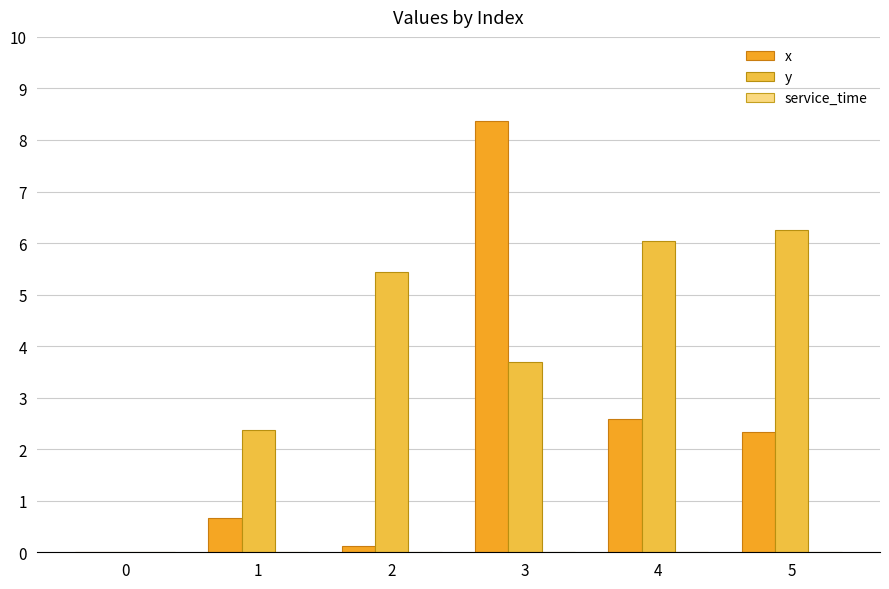

Count the number of data series in this chart.

2